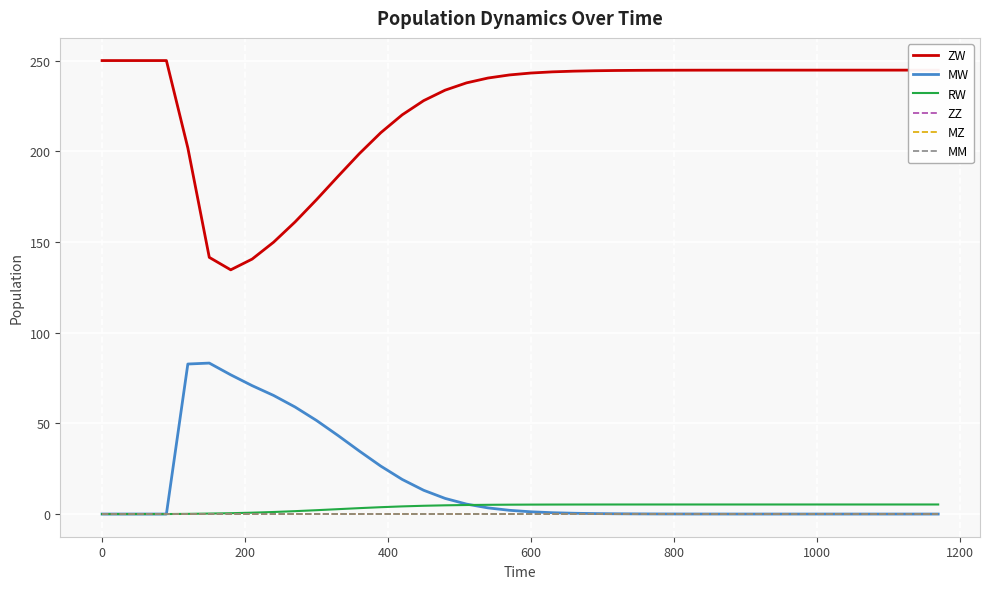

True or false: ZW and MW intersect in this chart.

False